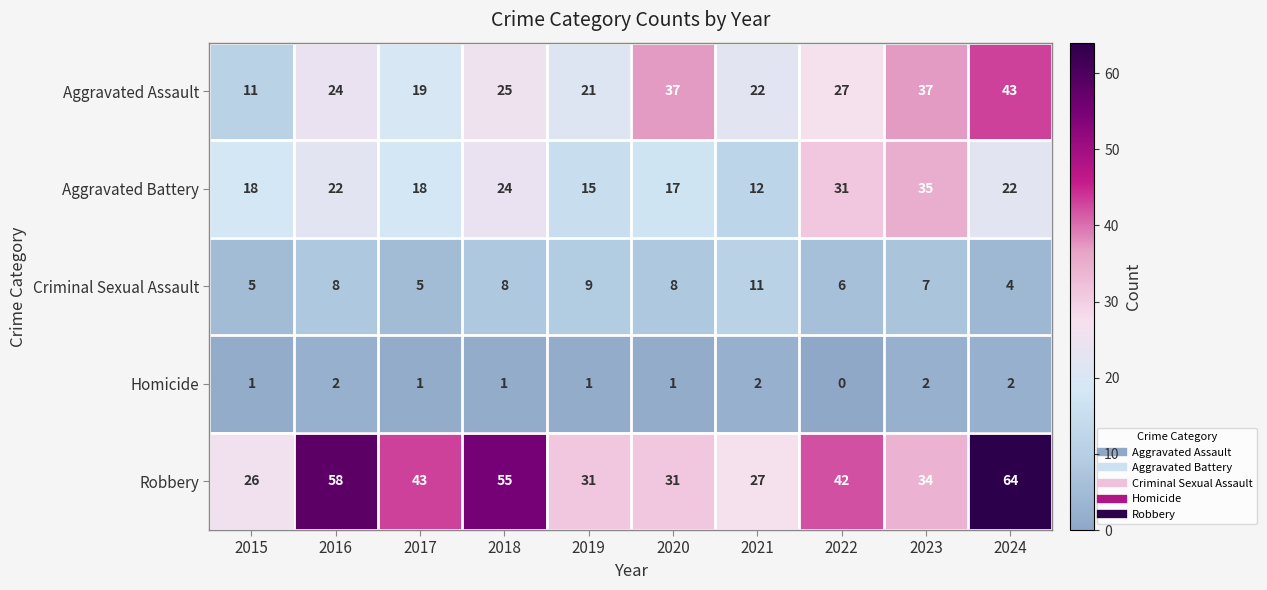

List the series in order of their peak value, lowest first.

Homicide, Criminal Sexual Assault, Aggravated Battery, Aggravated Assault, Robbery